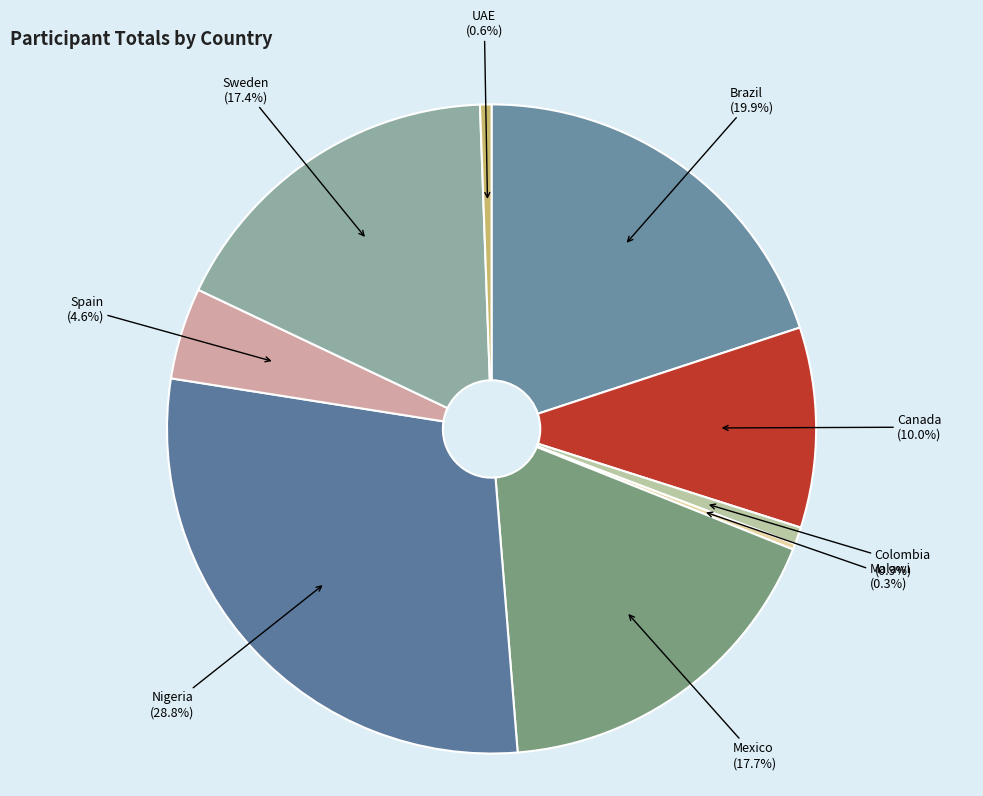

Between Spain and Brazil, which is larger?

Brazil